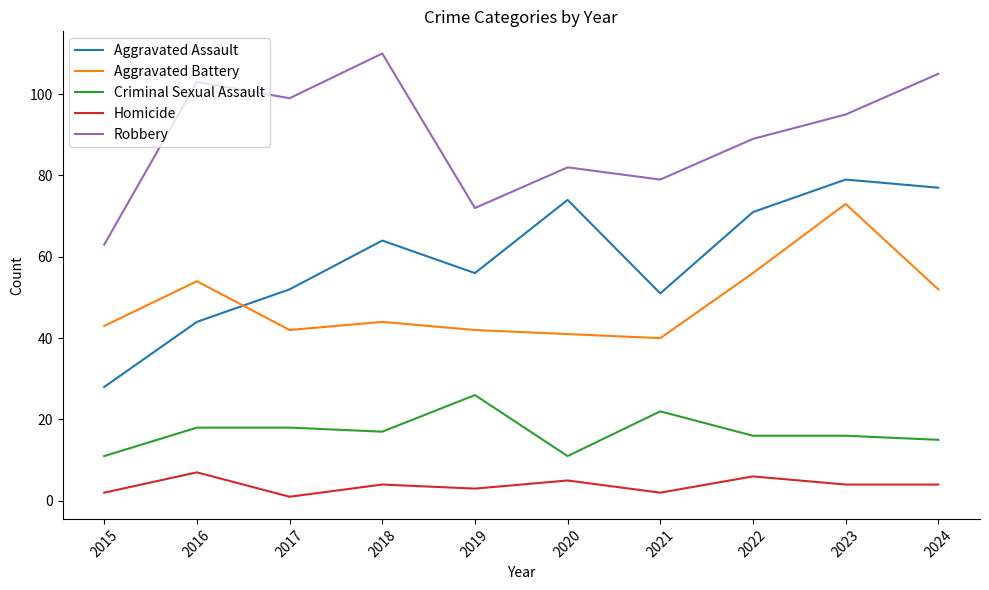

What is the spread (max minus min) of values at 2016?

96